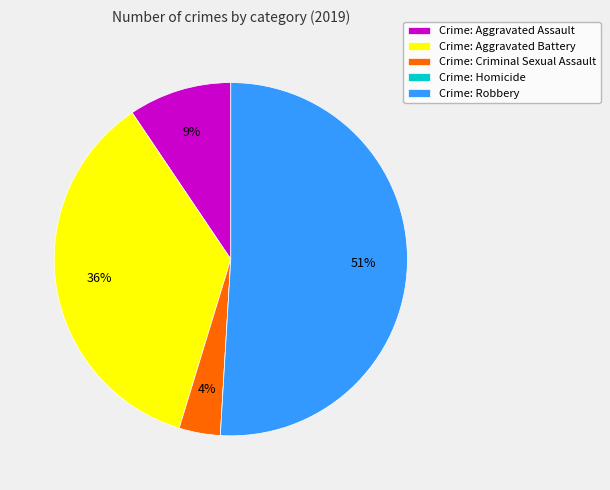

Which category has the biggest portion of the pie?

Crime: Robbery